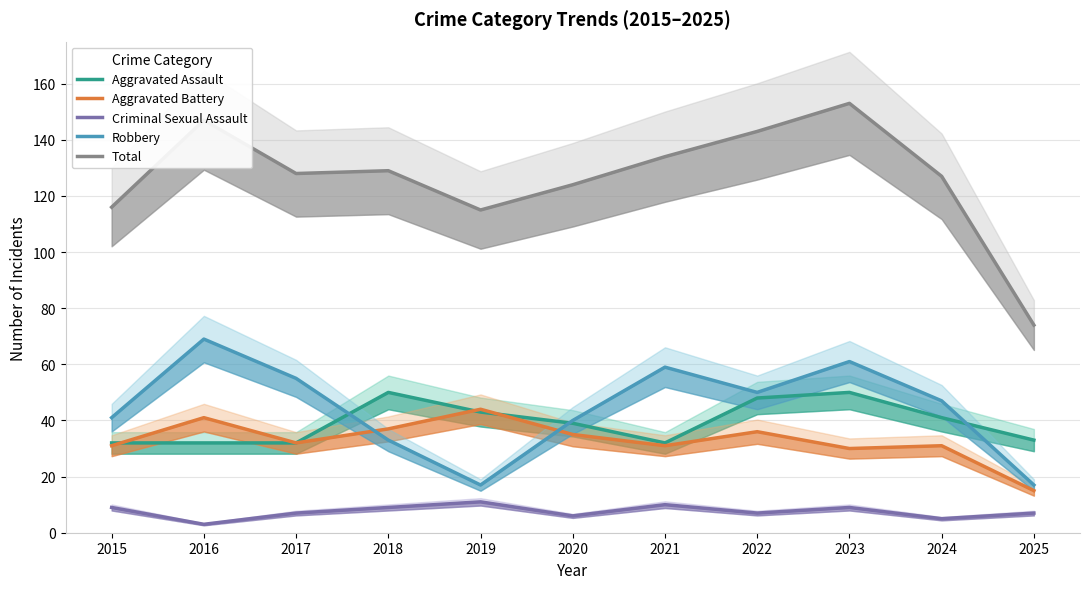

True or false: Total has more than 0 points higher than both neighbors.

True